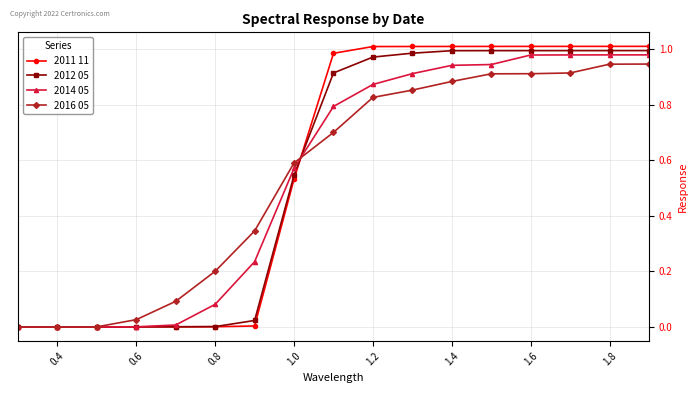

Which series has the largest range (max minus min)?

2011 11